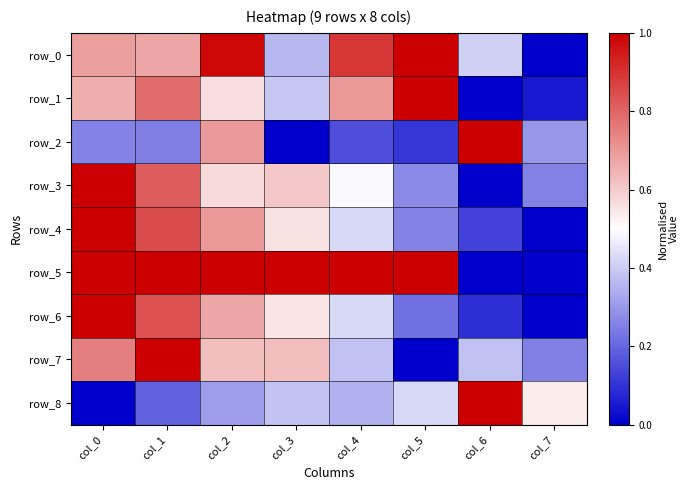

What value does the row_3 series have at col_2?

0.6